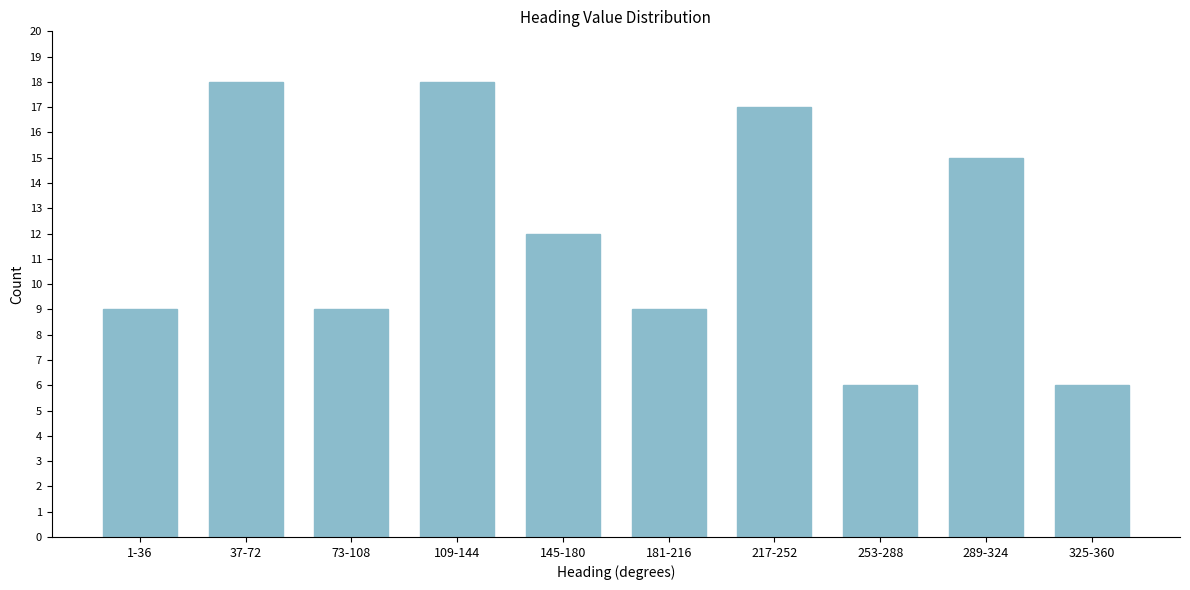

Reading left to right, list all the values displayed in this chart.

1-36=9	37-72=18	73-108=9	109-144=18	145-180=12	181-216=9	217-252=17	253-288=6	289-324=15	325-360=6